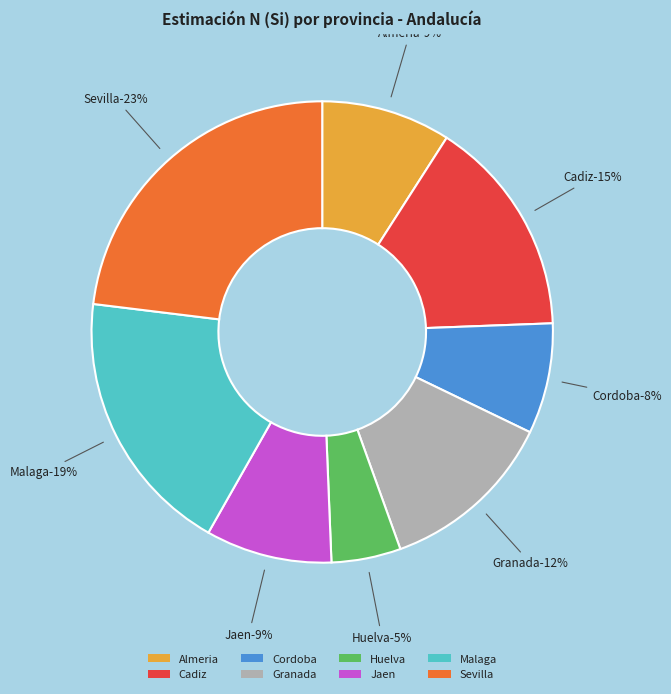

The Huelva slice represents 19% of the pie. True or false?

False